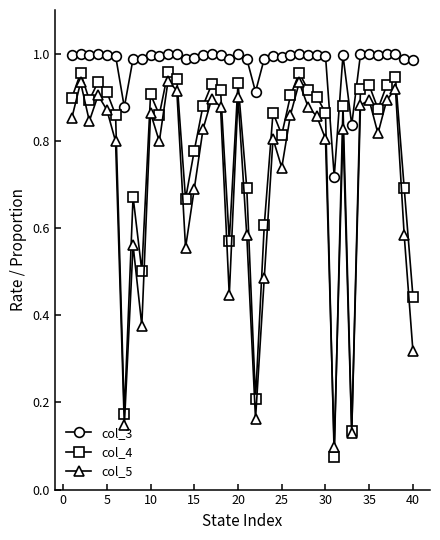

Which series has the widest spread of values?

col_4